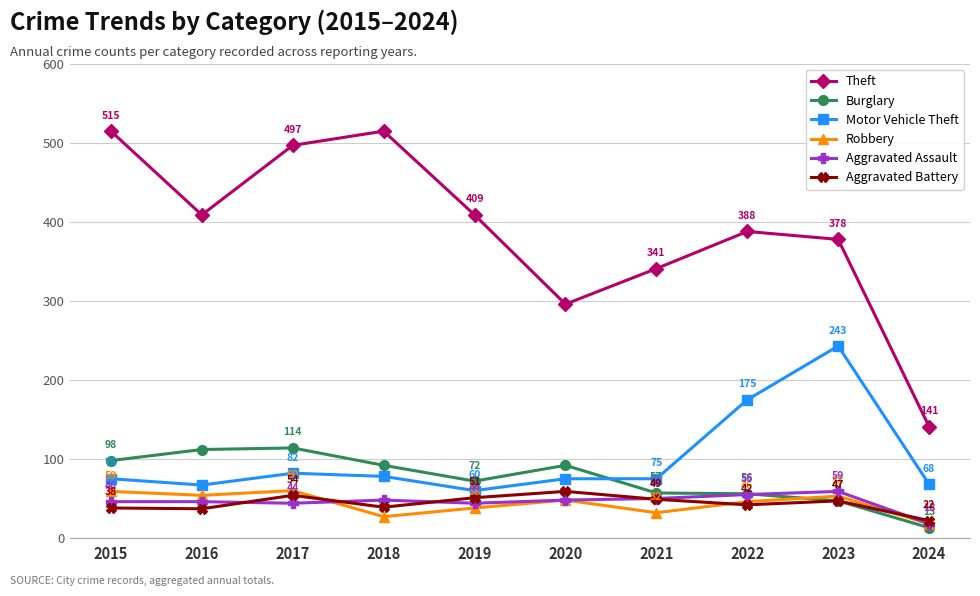

Is the value of Aggravated Battery at 2017 greater than the value of Aggravated Assault at 2023?

No